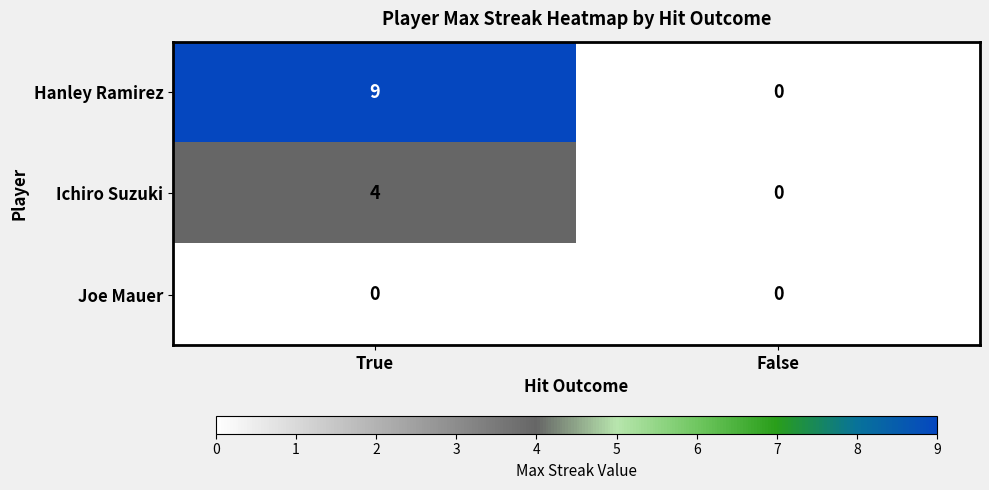

At how many categories does at least one series exceed 3?

1